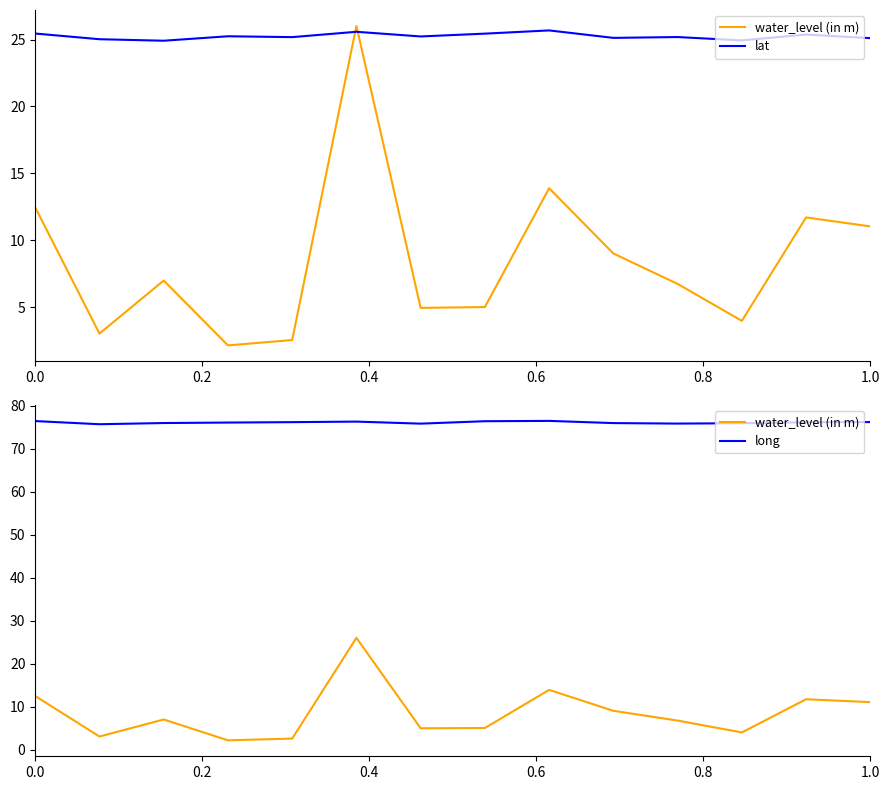

What is the value of the water_level (in m) point at the 2nd from the left?

3.0